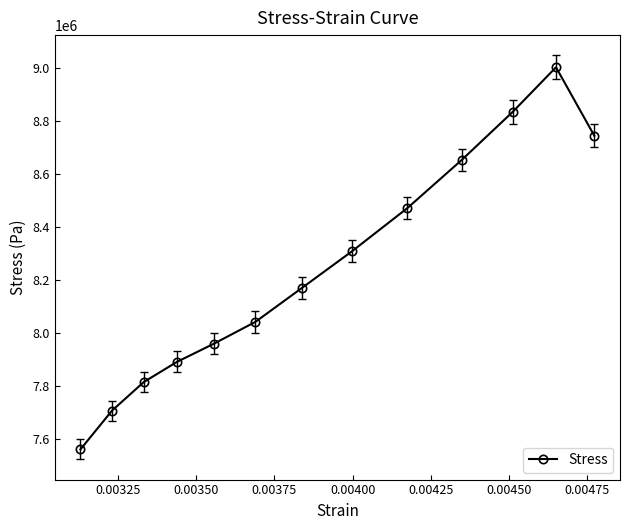

What is the smallest value displayed?

7562550.5